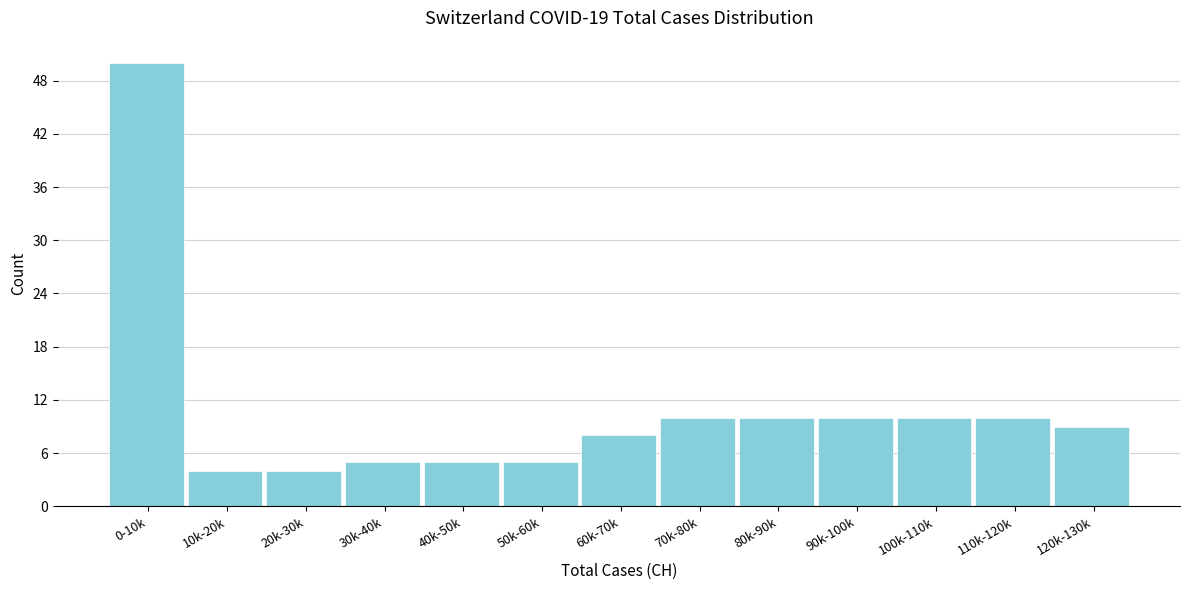

Reading left to right, transcribe all the data shown in this chart.

50	4	4	5	5	5	8	10	10	10	10	10	9